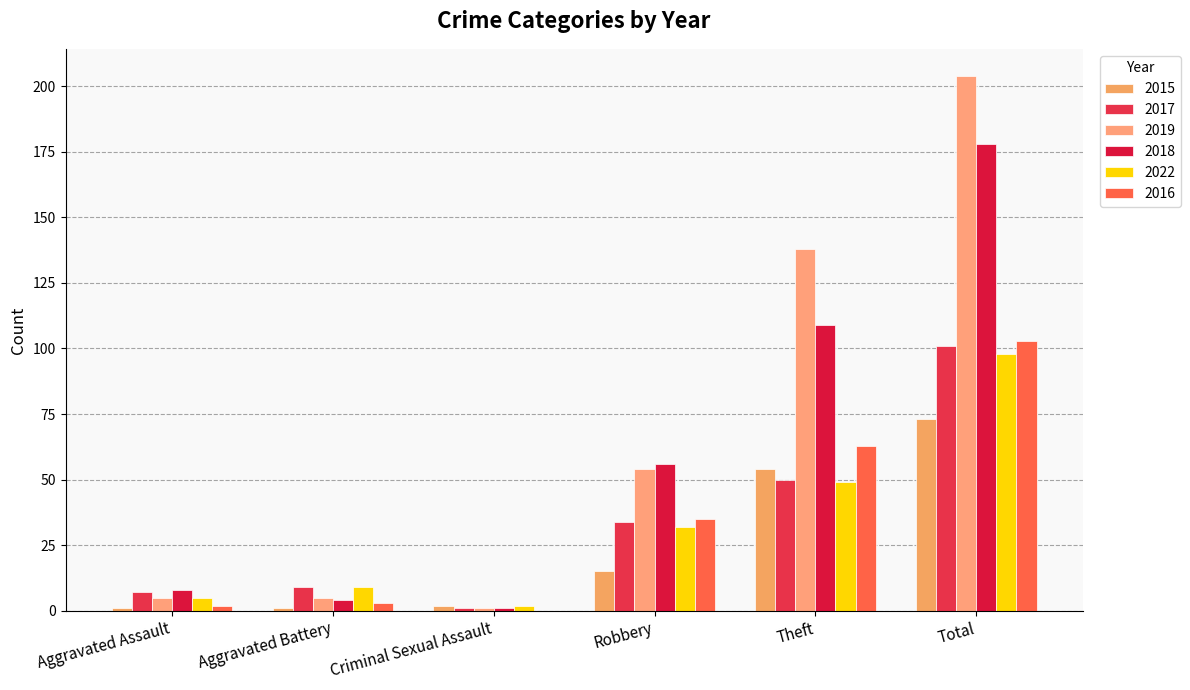

How many groups of bars are there?

6